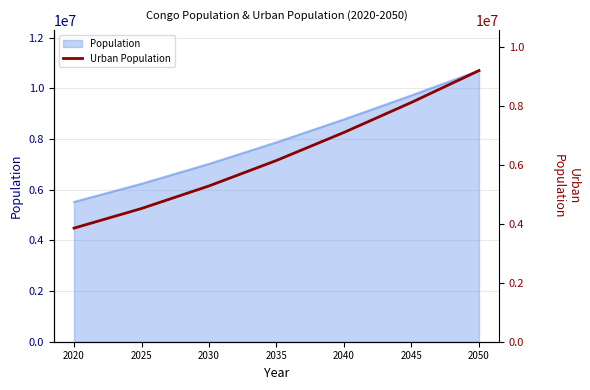

Reading left to right, list all the values displayed in this chart.

2020=3857353	2025=4524254	2030=5290114	2035=6155655	2040=7107743	2045=8127512	2050=9207524